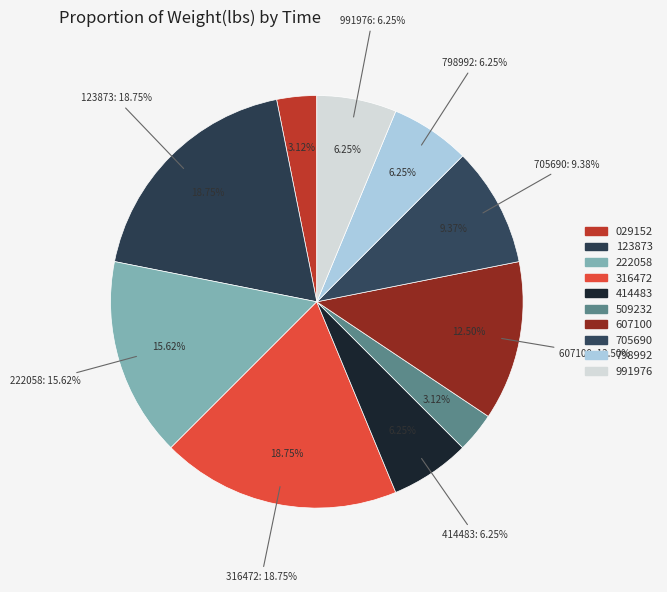

Is it true that 00:30:51.991976 is 6% of the pie?

True